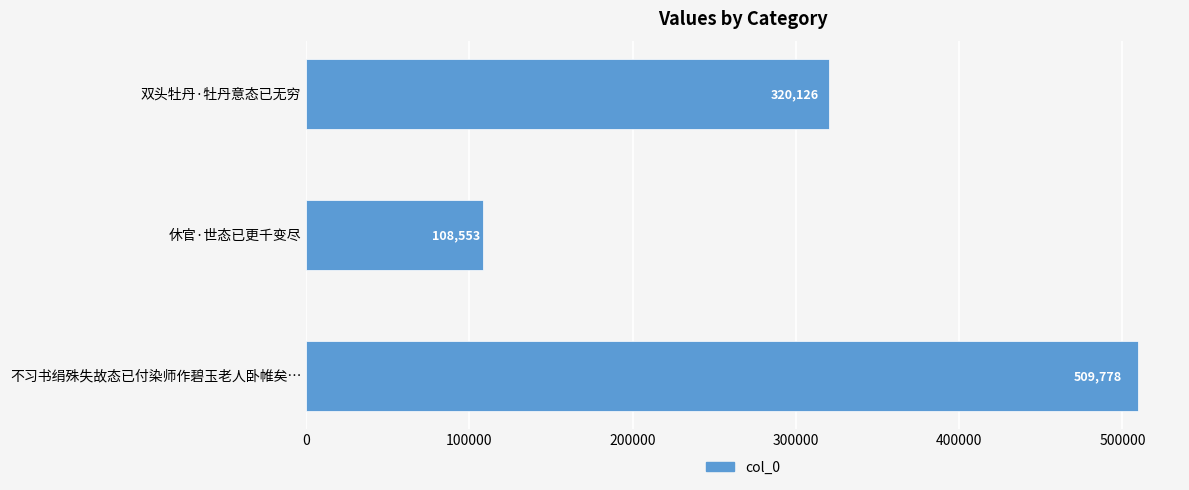

How many values are between 108553 and 509778?

3